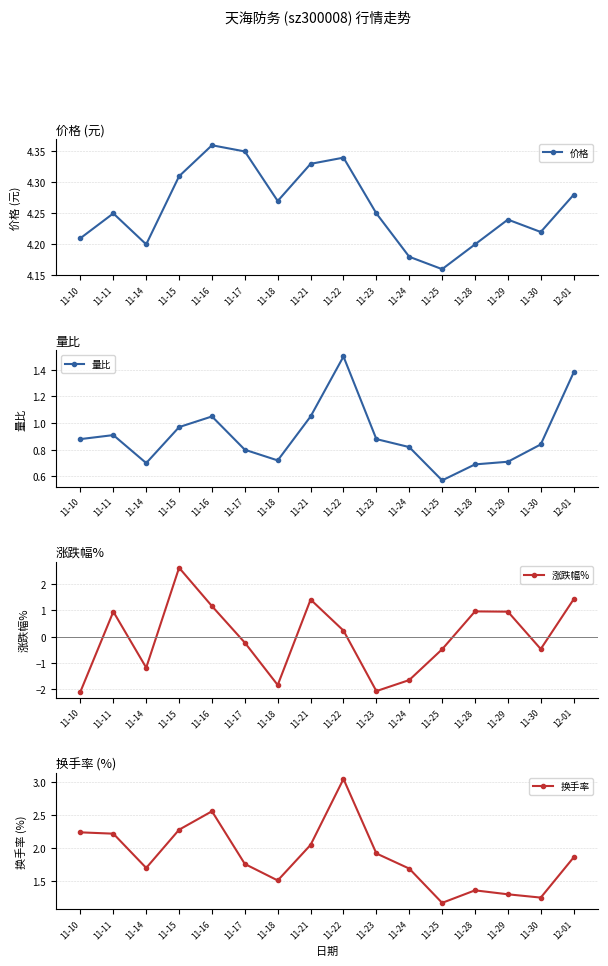

Rank the series by their average value, from lowest to highest.

涨跌幅%, 量比, 换手率, 价格